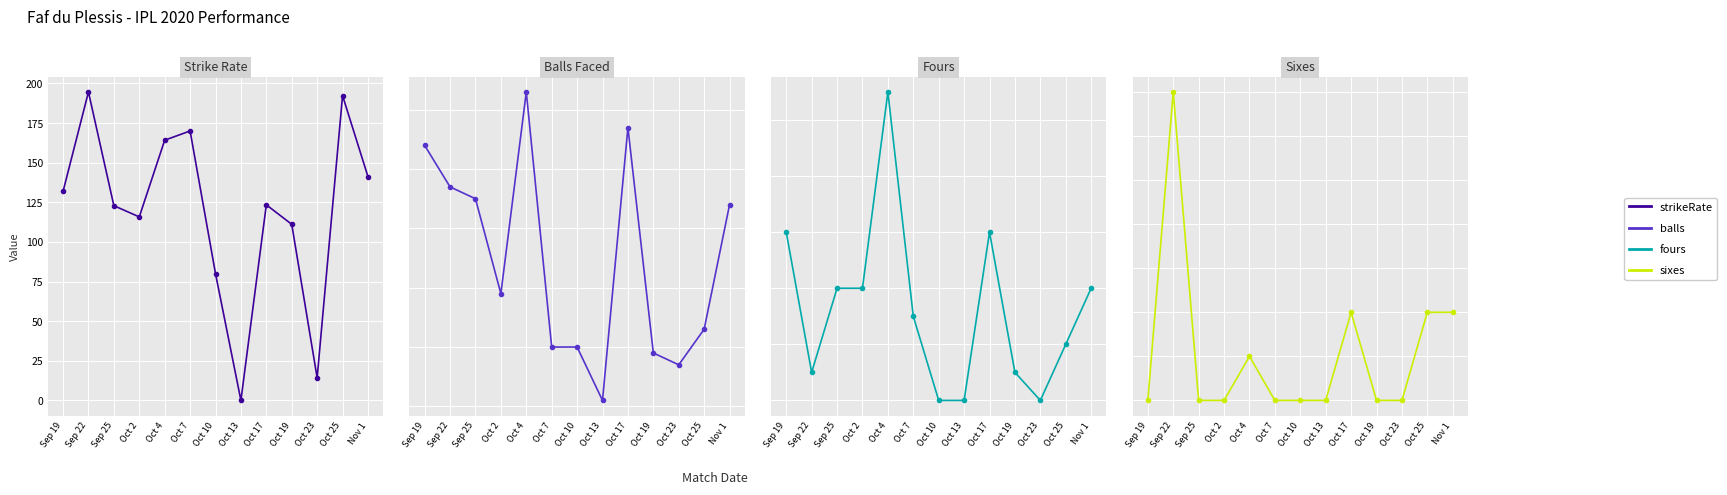

List the labels in order of balls value, largest first.

Oct 4, Oct 17, Sep 19, Sep 22, Sep 25, Nov 1, Oct 2, Oct 25, Oct 7, Oct 10, Oct 19, Oct 23, Oct 13